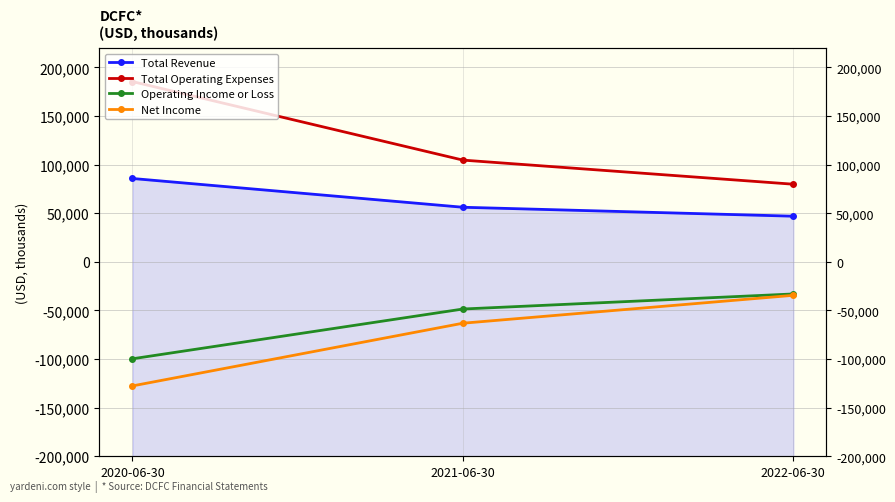

Which category has the lowest value in the Total Revenue series?

2022-06-30